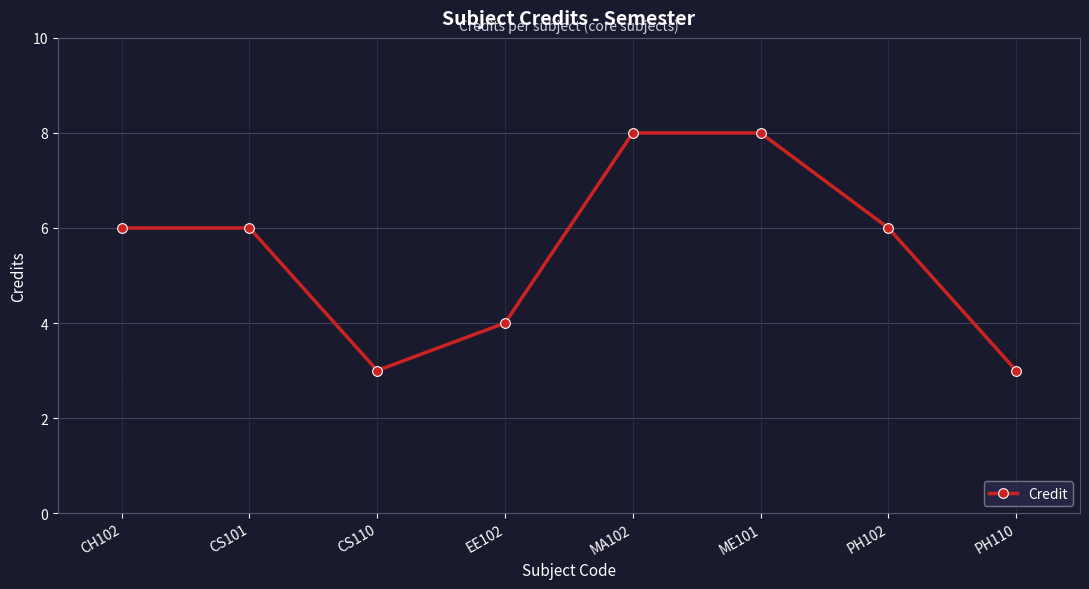

True or false: the data shows 1 at PH110.

False